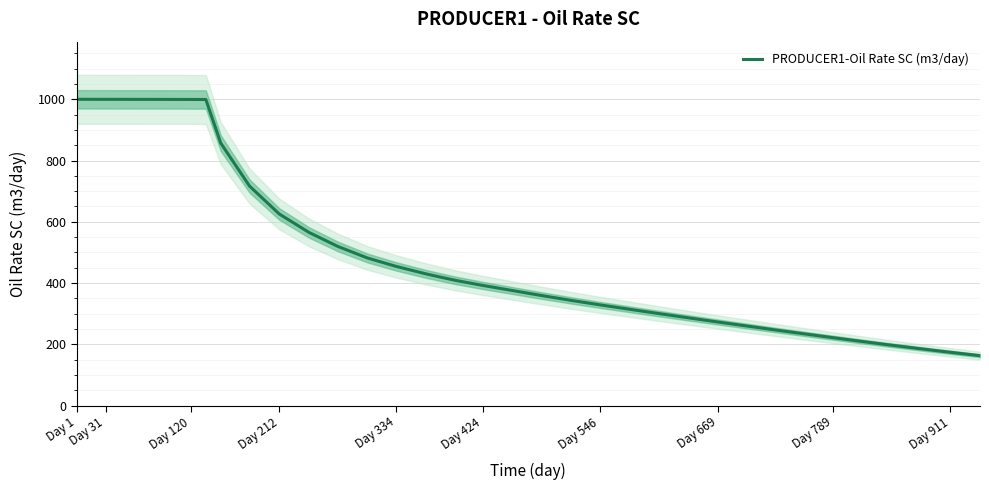

The value of PRODUCER1-Oil Rate SC (m3/day) at Day 424 is 575.1. True or false?

False